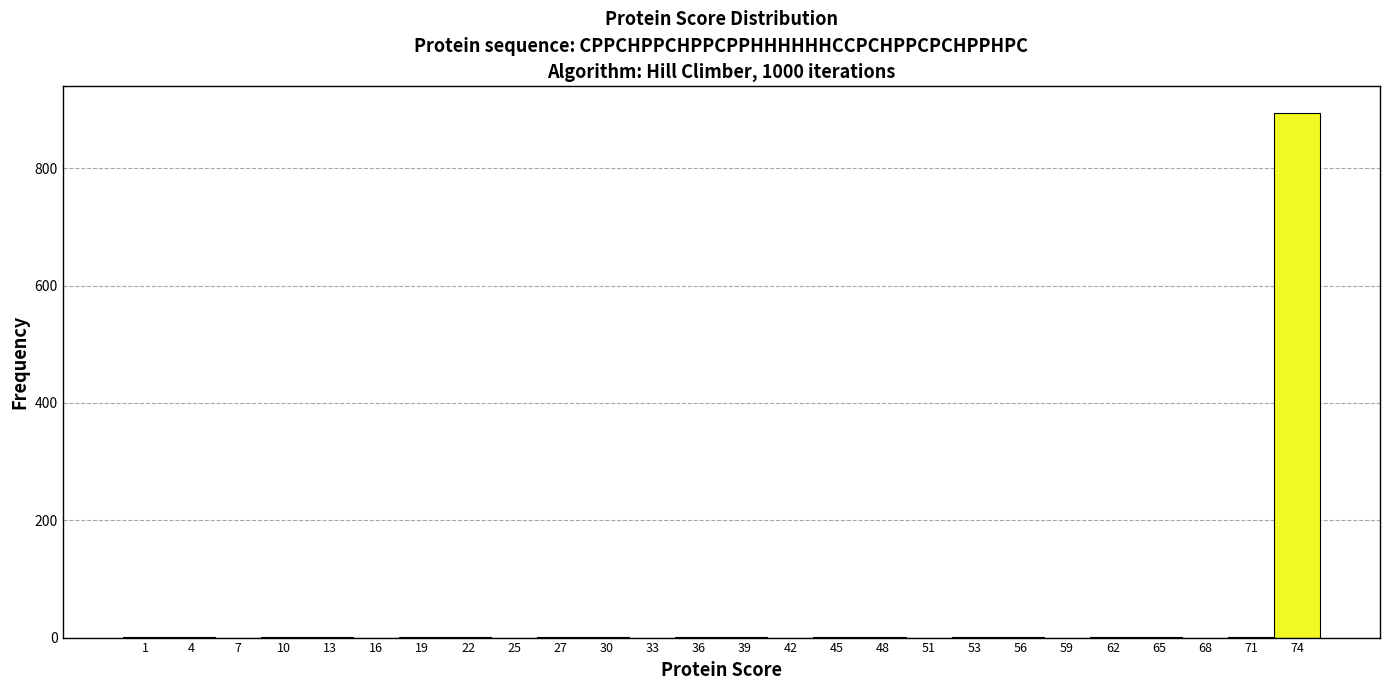

Reading left to right, transcribe this chart: for each bar, give the range it covers on the x-axis and its height. Neither the bar edges nor the heights are printed on the chart, so give them approximately, as read against the axes.

0.0 to 3.0: under 20
3.0 to 6.0: under 20
6.0 to 8.5: 0
8.5 to 11.5: under 20
11.5 to 14.5: under 20
14.5 to 17.5: 0
17.5 to 20.0: under 20
20.0 to 23.0: under 20
23.0 to 26.0: 0
26.0 to 29.0: under 20
29.0 to 31.5: under 20
31.5 to 34.5: 0
34.5 to 37.5: under 20
37.5 to 40.5: under 20
40.5 to 43.5: 0
43.5 to 46.0: under 20
46.0 to 49.0: under 20
49.0 to 52.0: 0
52.0 to 55.0: under 20
55.0 to 57.5: under 20
57.5 to 60.5: 0
60.5 to 63.5: under 20
63.5 to 66.5: under 20
66.5 to 69.5: 0
69.5 to 72.0: under 20
72.0 to 75.0: 900